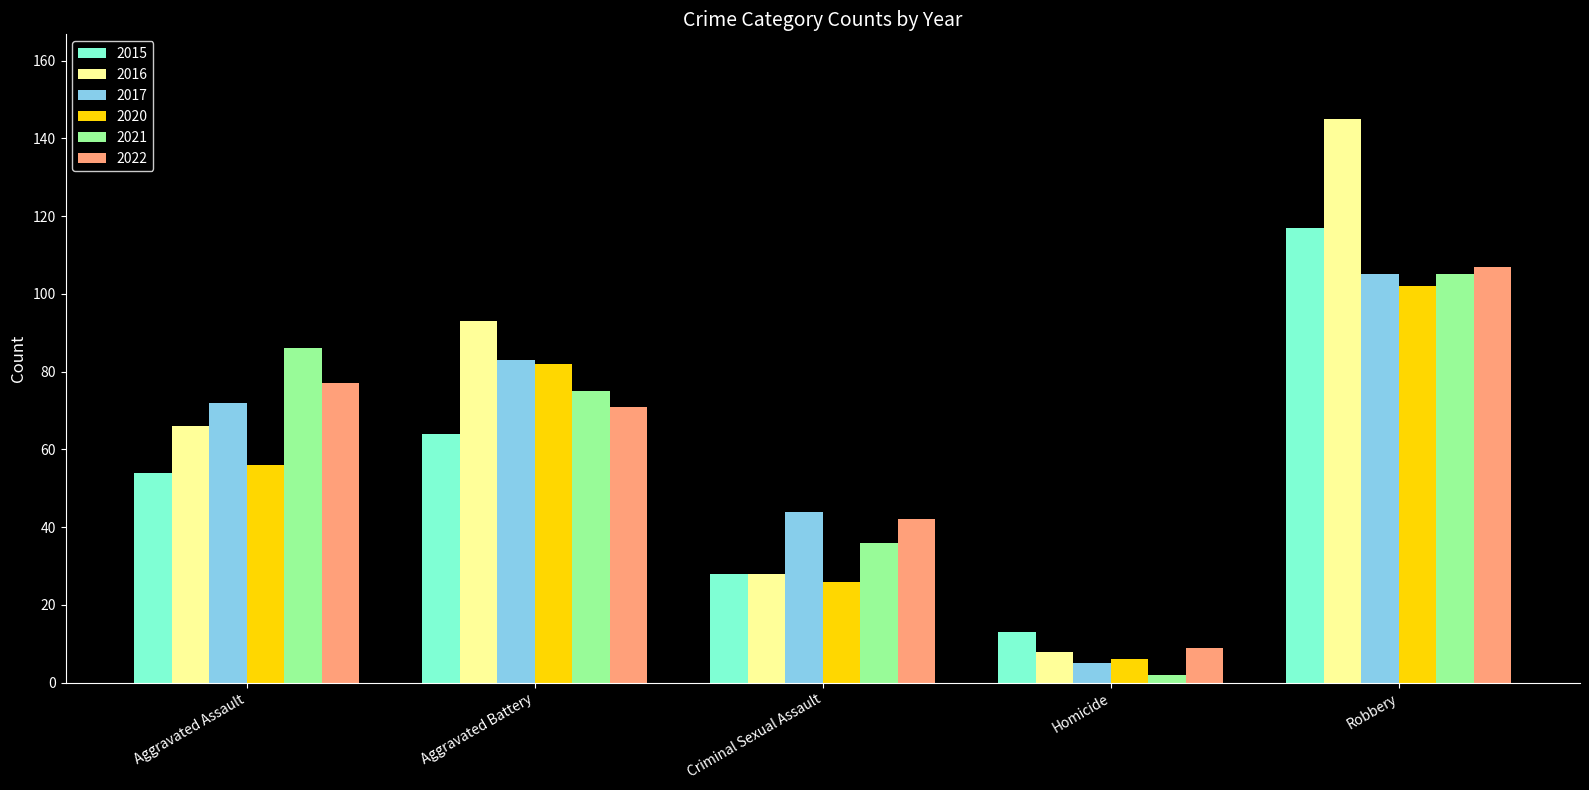

Is the value of 2016 at Robbery greater than the value of 2017 at Aggravated Battery?

Yes